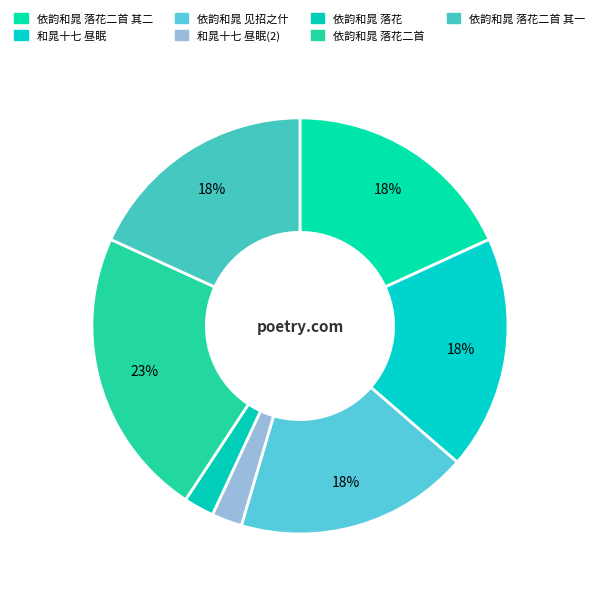

Count the number of slices in the pie.

7